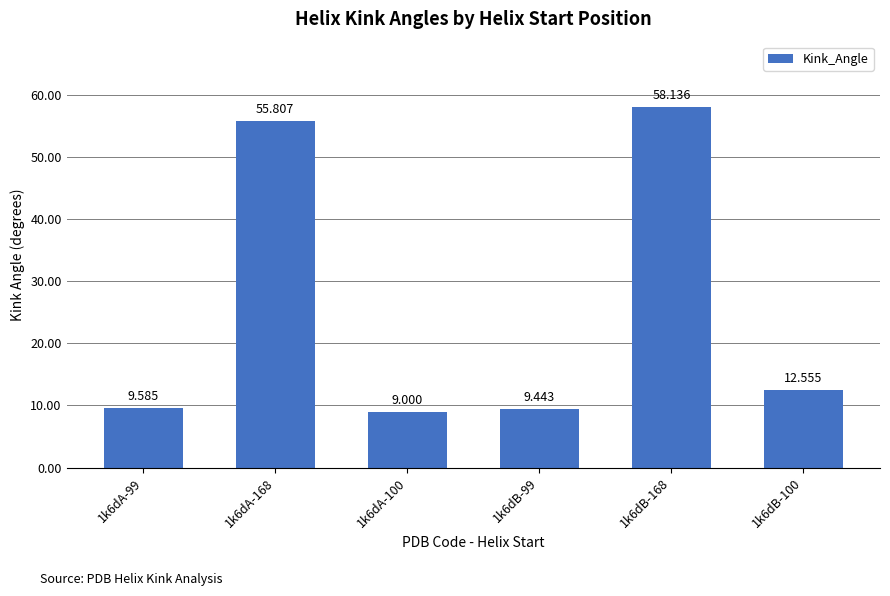

Rank the categories by value from highest to lowest.

1k6dB-168, 1k6dA-168, 1k6dB-100, 1k6dA-99, 1k6dB-99, 1k6dA-100